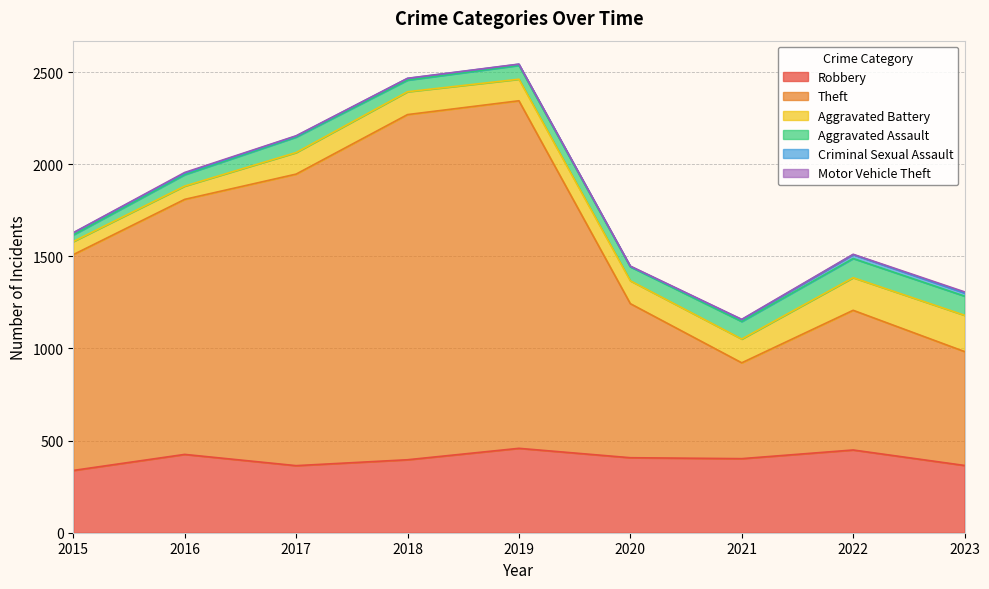

Where is the first local maximum for Motor Vehicle Theft?

2016